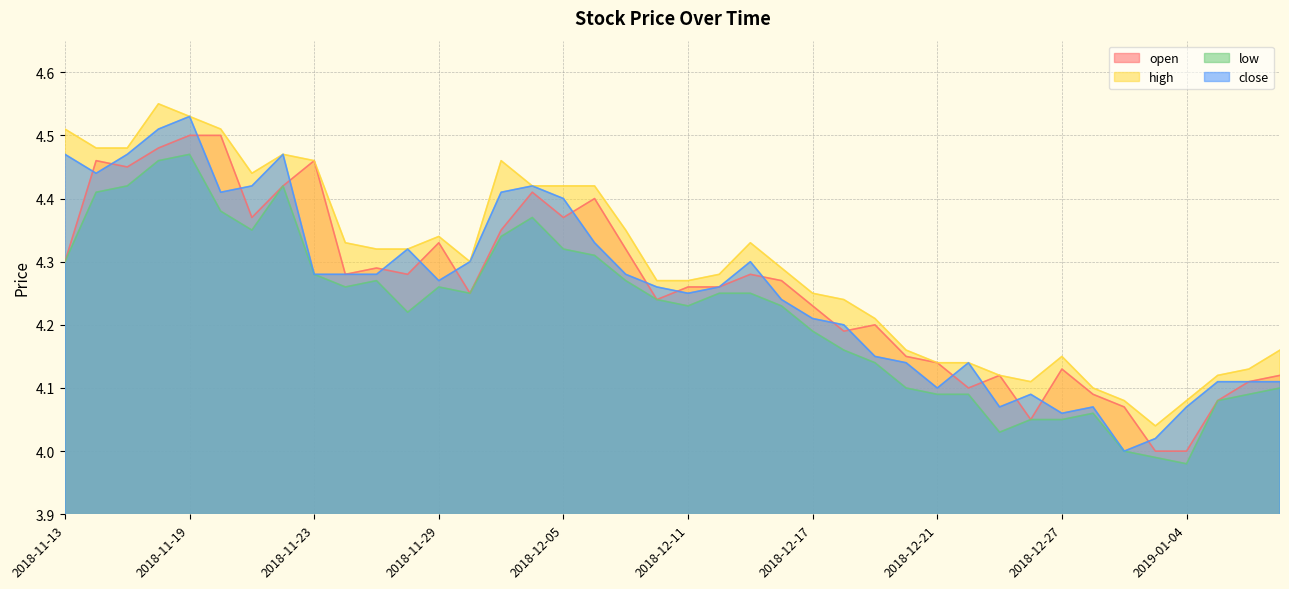

What is the value of the close point at the 27th from the left?

4.2